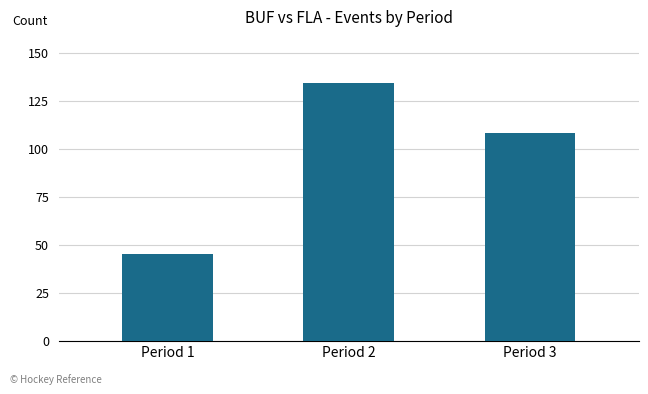

The value at Period 3 is 167. True or false?

False